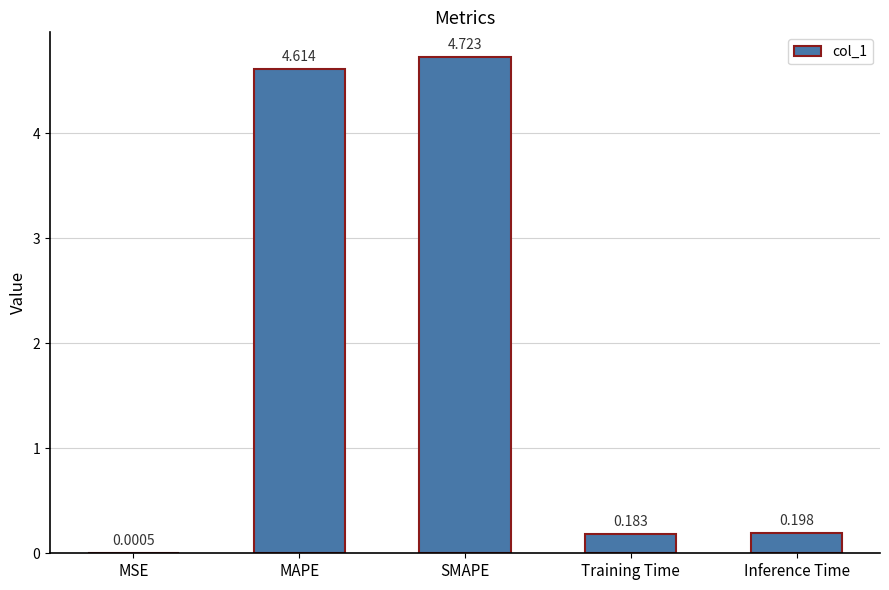

Where is the data nearest to the value 2?

Inference Time